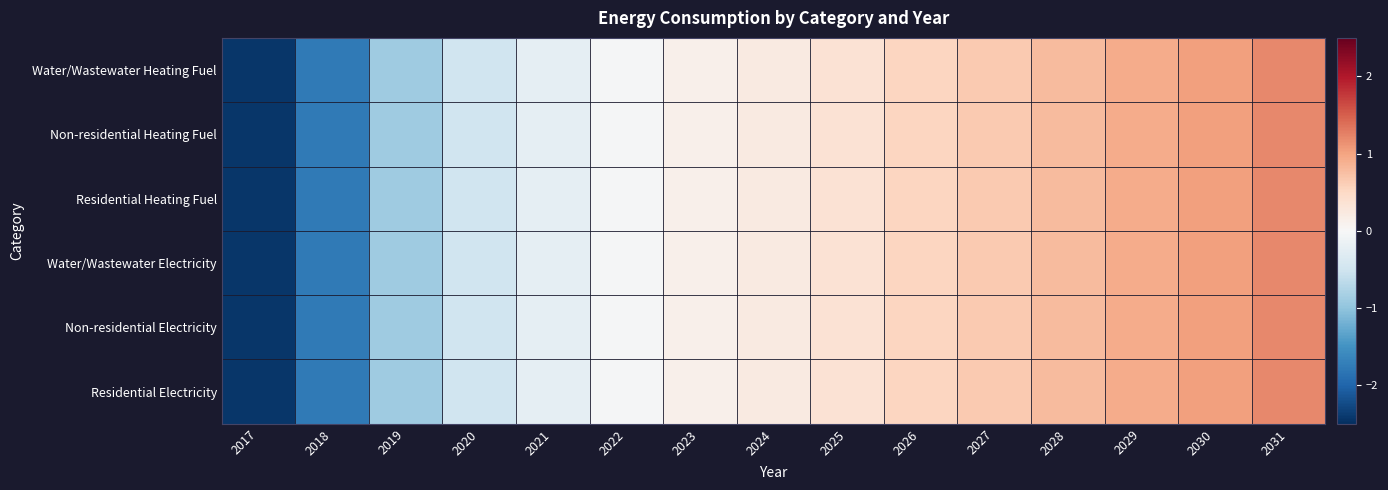

List the series in order of their peak value, highest first.

Water/Wastewater Heating Fuel, Water/Wastewater Electricity, Non-residential Electricity, Residential Electricity, Non-residential Heating Fuel, Residential Heating Fuel